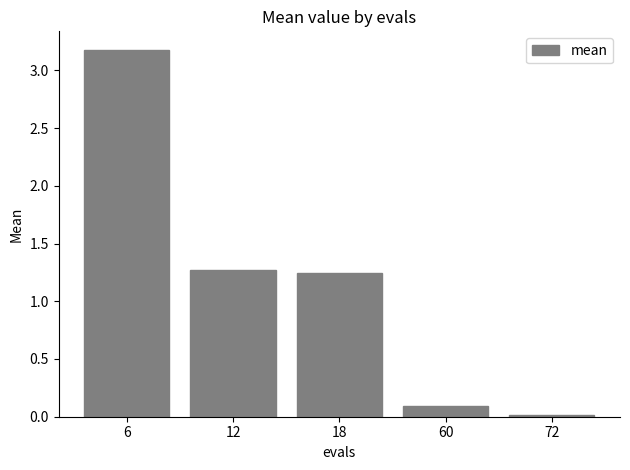

What is the value of the 4th bar from the left?

0.1